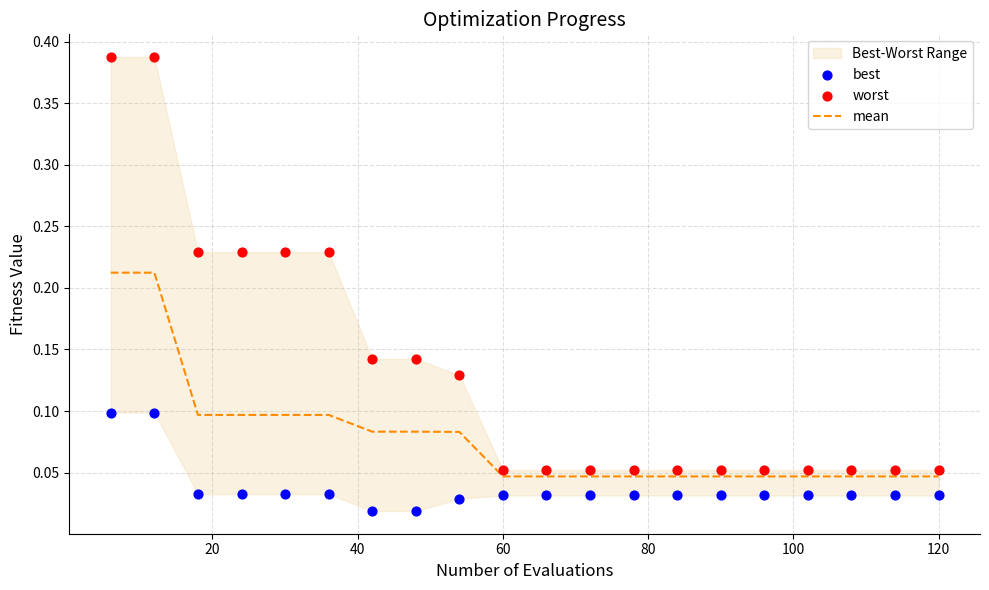

Which series has the widest spread of Y values?

worst